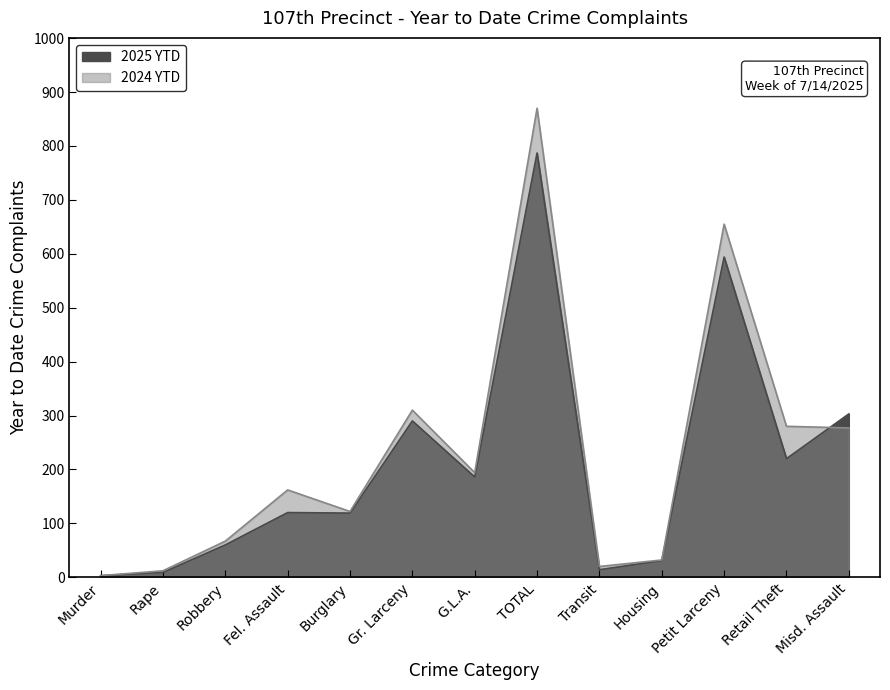

What is the difference between the maximum and minimum values in the 2024 YTD series?

867